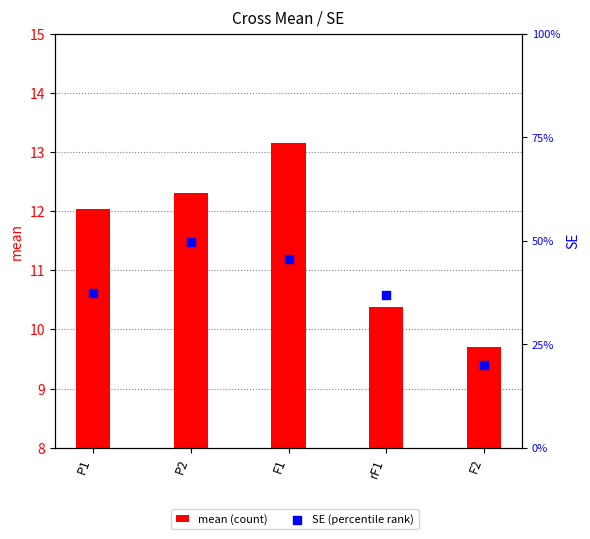

At which category is the sum across all series the highest?

F1